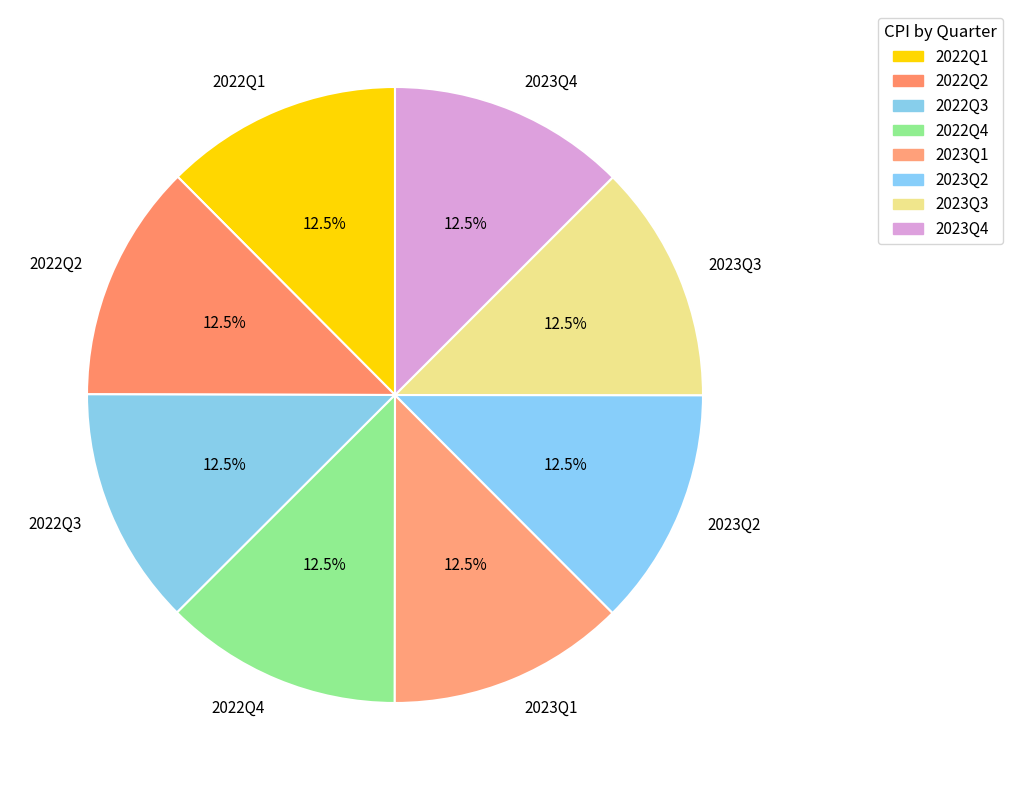

How much of the chart is everything except 2023Q2?

87.5%